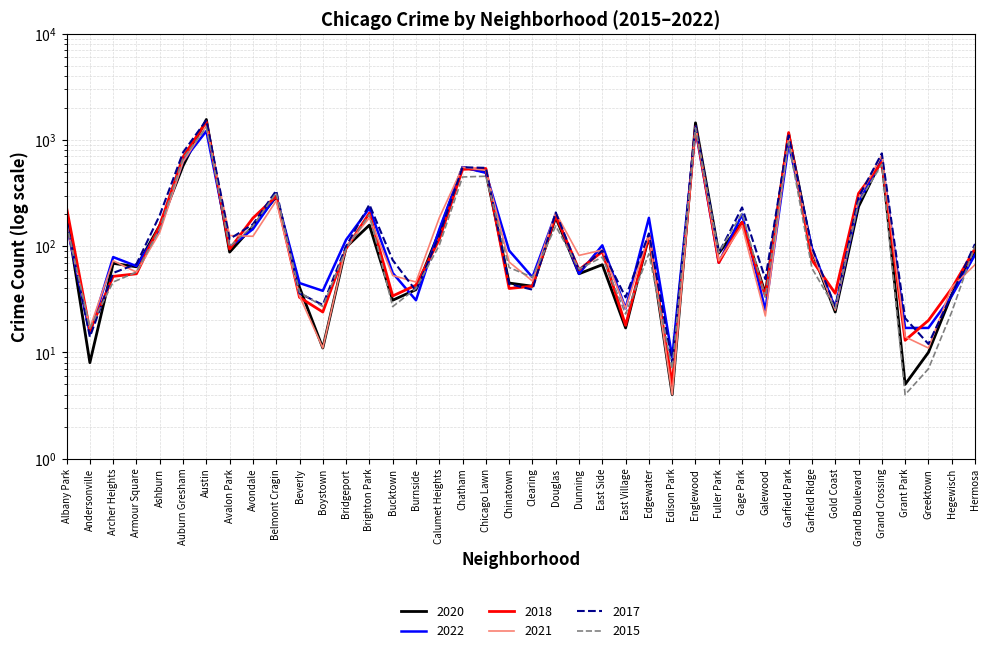

How many data points in 2022 are above 98?

19